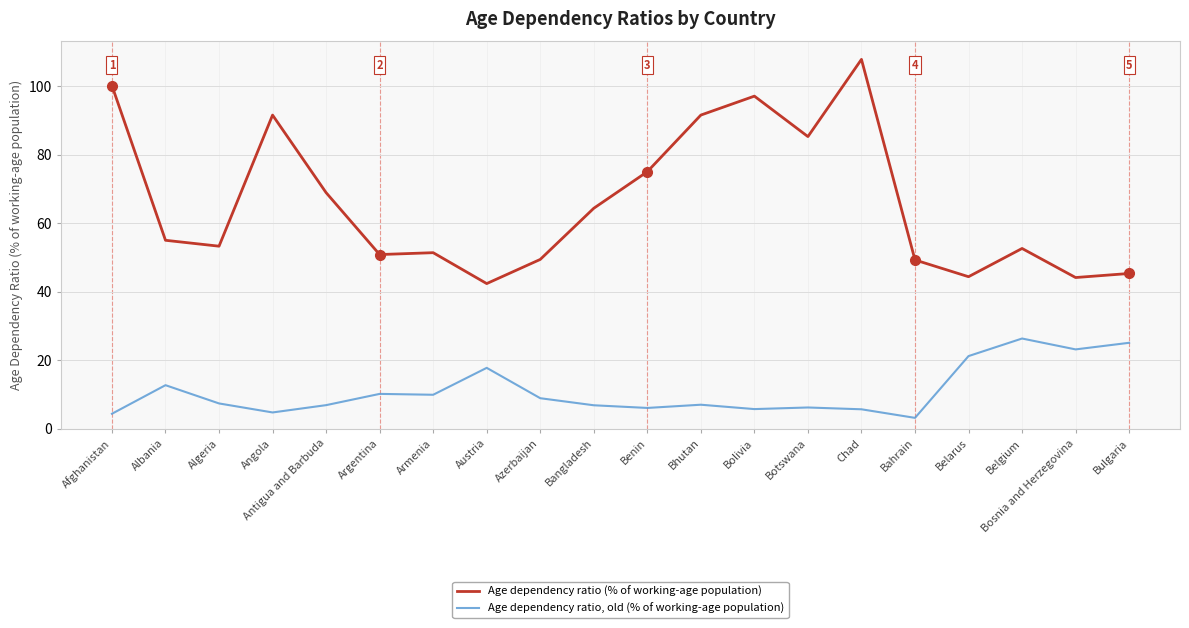

What is the spread (max minus min) of values at Belarus?

23.2